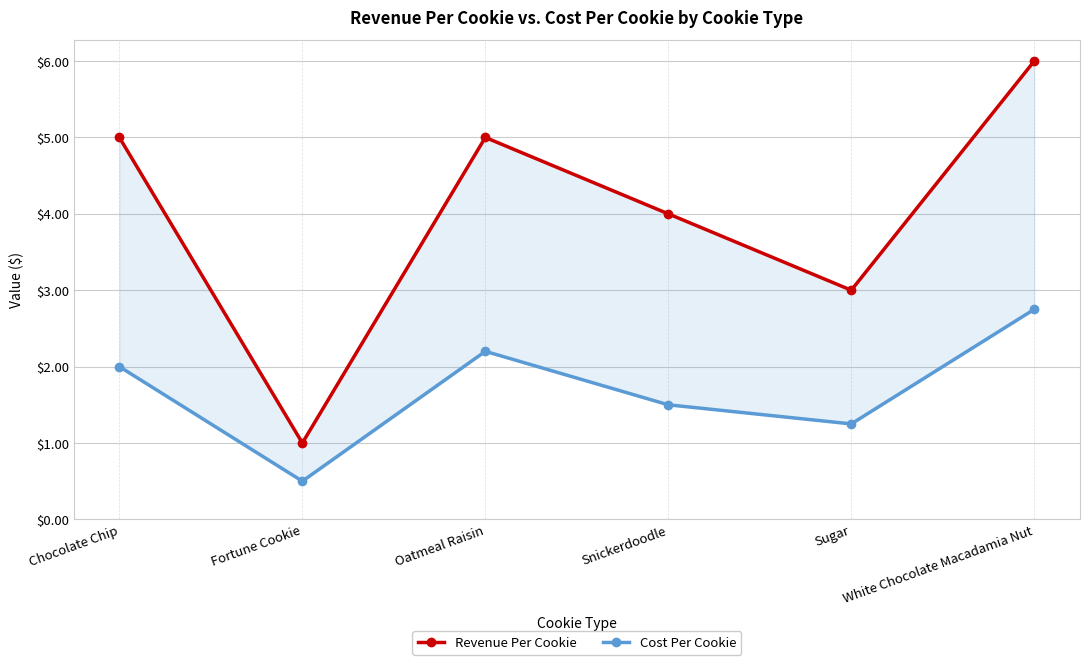

At which label does Cost Per Cookie first exceed 2?

Oatmeal Raisin